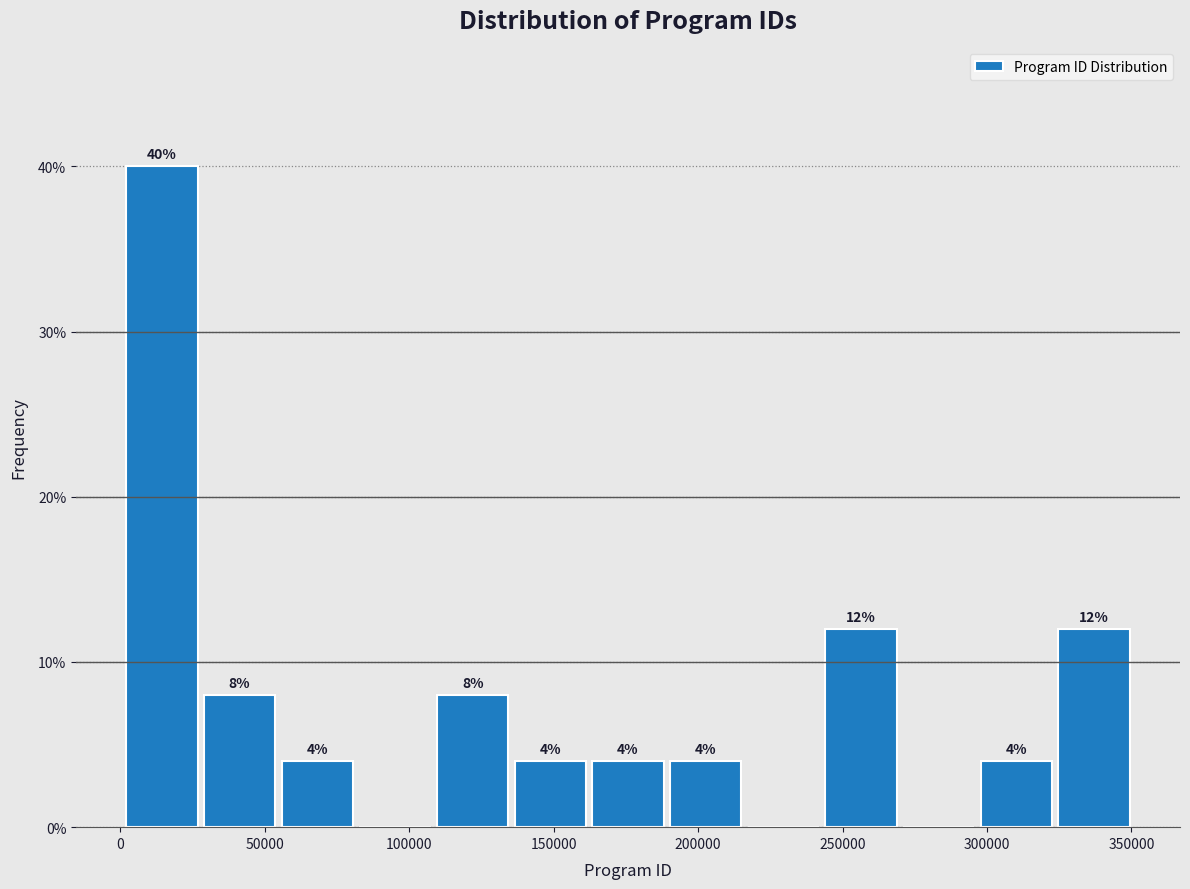

Which range on the x-axis has the tallest bar?

0 to 30000